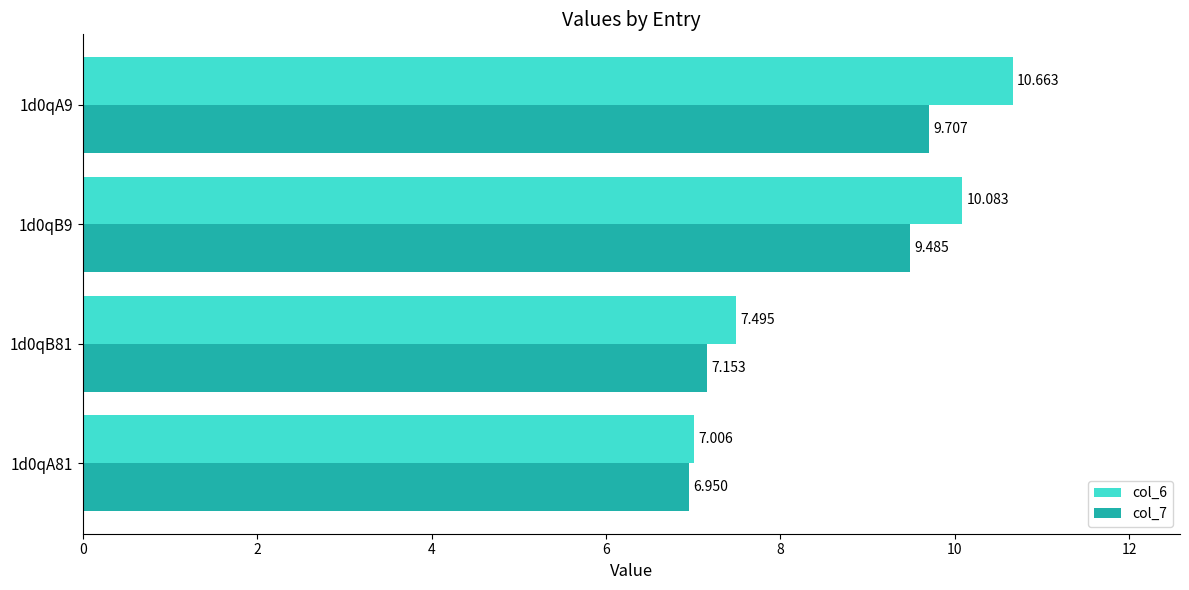

How many data points in col_6 are above 10?

2